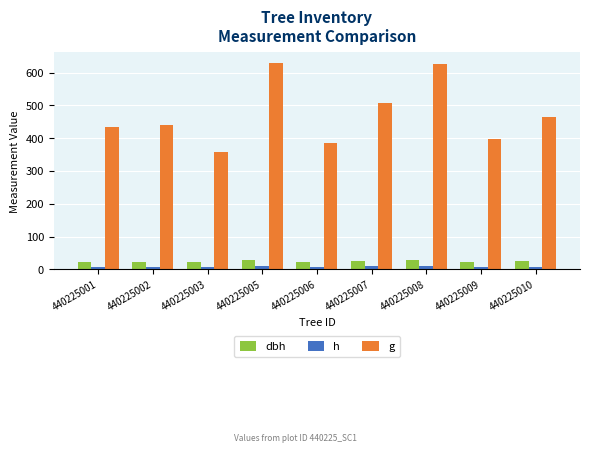

What is the difference between the maximum and minimum values in the h series?

1.0